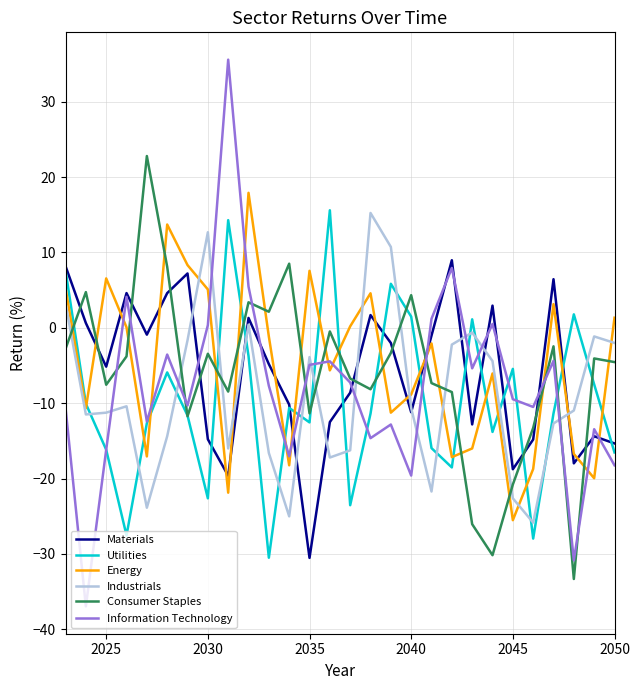

After their last crossing, which series has the higher values: Information Technology or Industrials?

Industrials